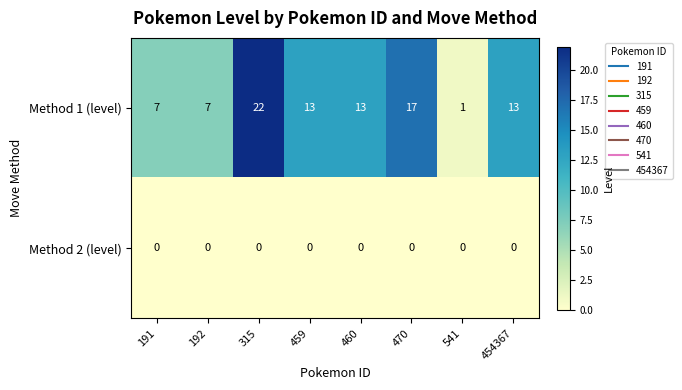

Reading right to left, what are all the values shown in this chart?

Method 1 (level): 454367=13	541=1	470=17	460=13	459=13	315=22	192=7	191=7
Method 2 (level): 454367=0	541=0	470=0	460=0	459=0	315=0	192=0	191=0